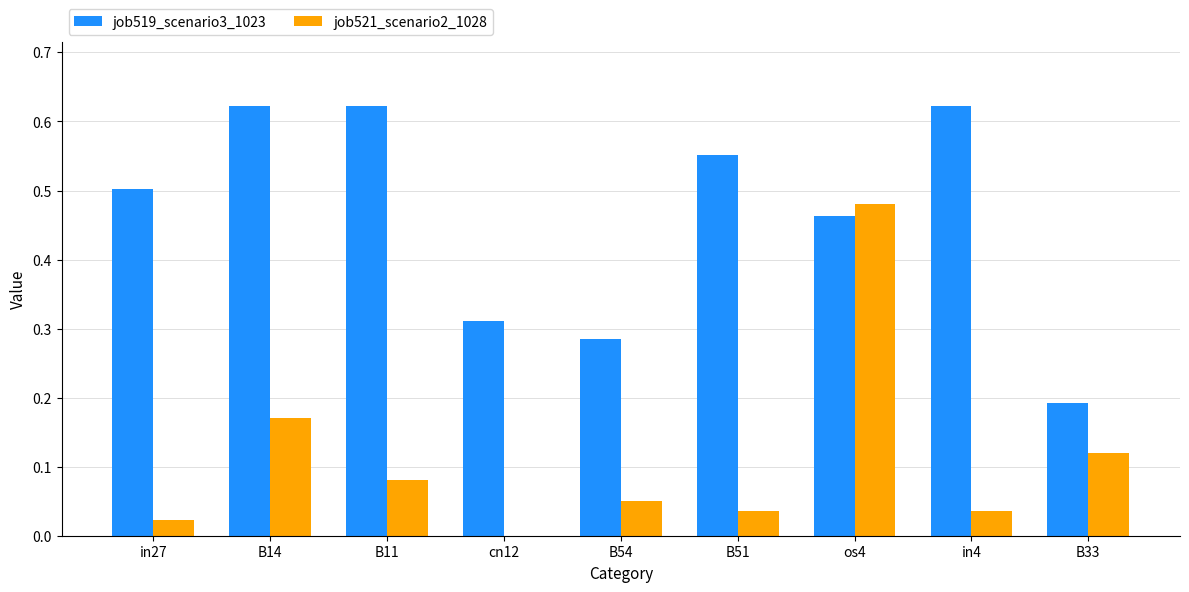

How many data points does each series have?

9